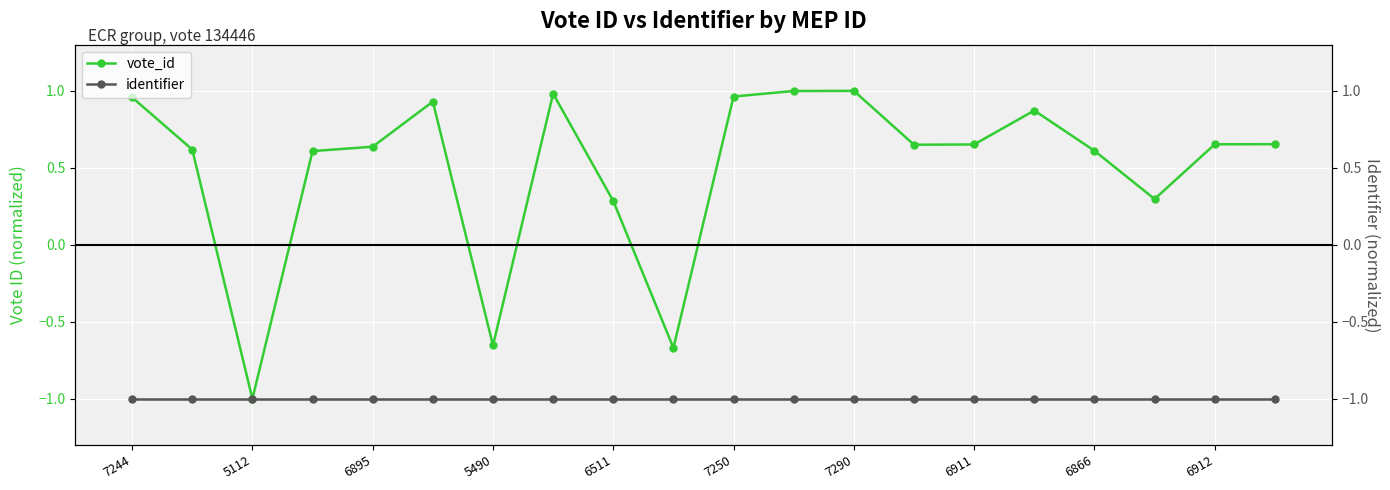

What is the maximum value shown in the chart?

1.0